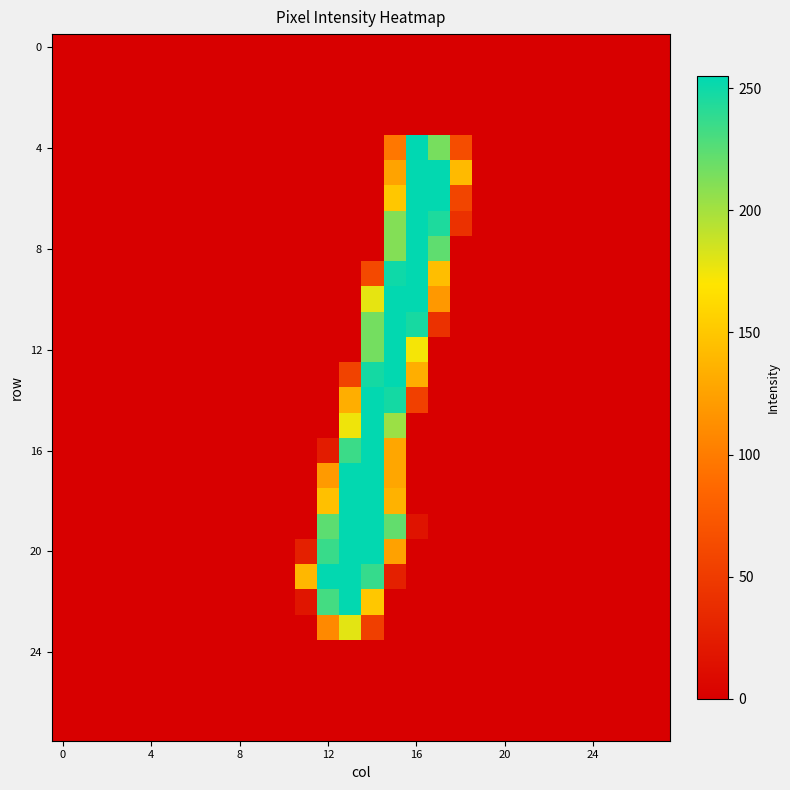

At how many categories does at least one series exceed 219?

6